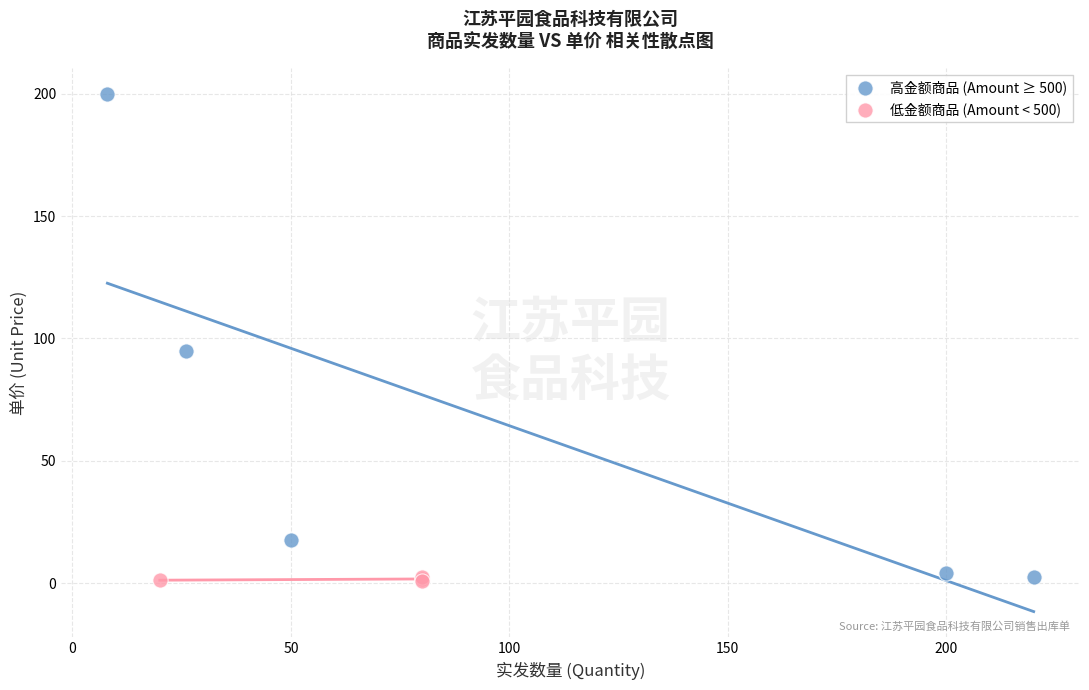

What are all the series names shown in the legend?

高金额商品 (Amount ≥ 500), 低金额商品 (Amount < 500)